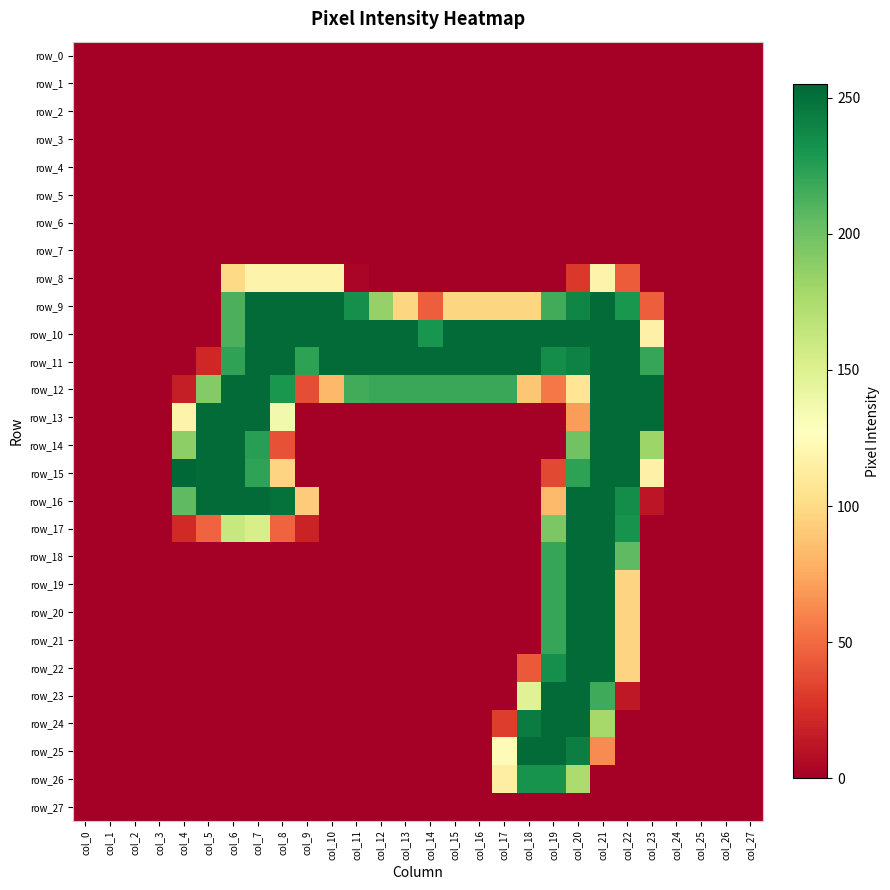

What is the average value of the row_9 series?

113